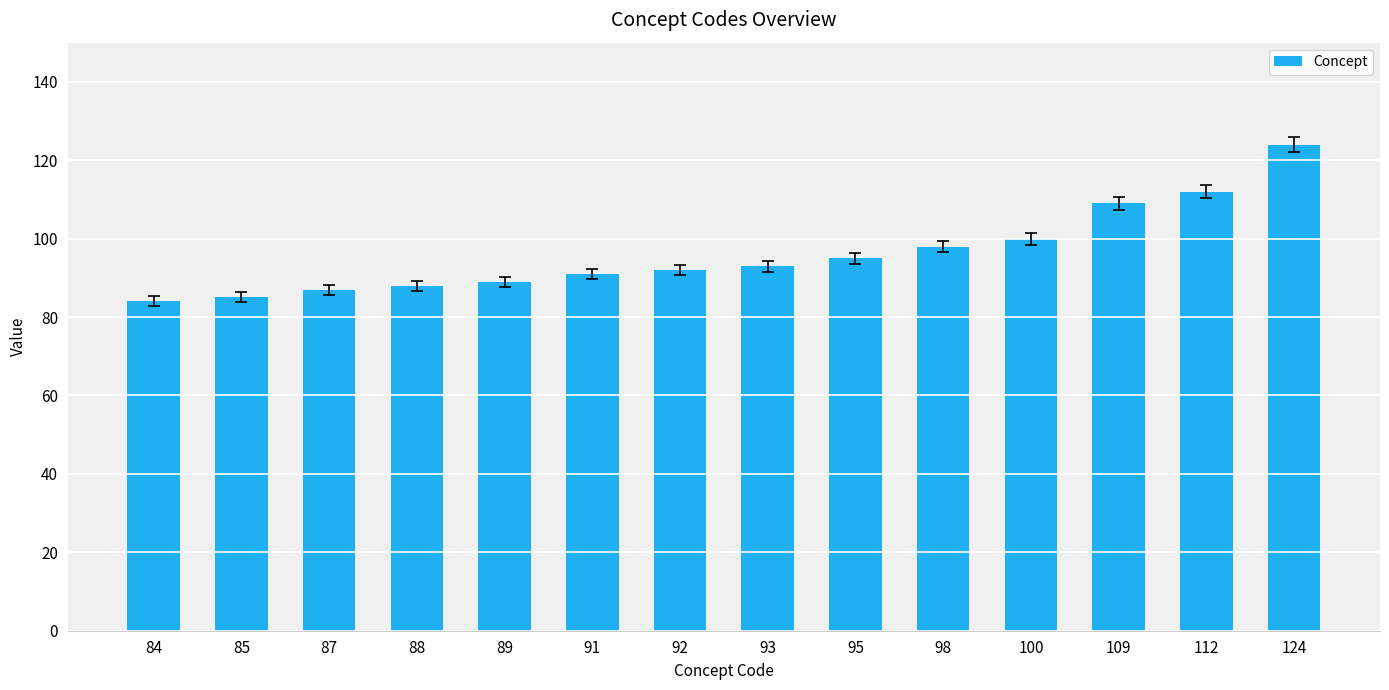

How many values are below 93?

7